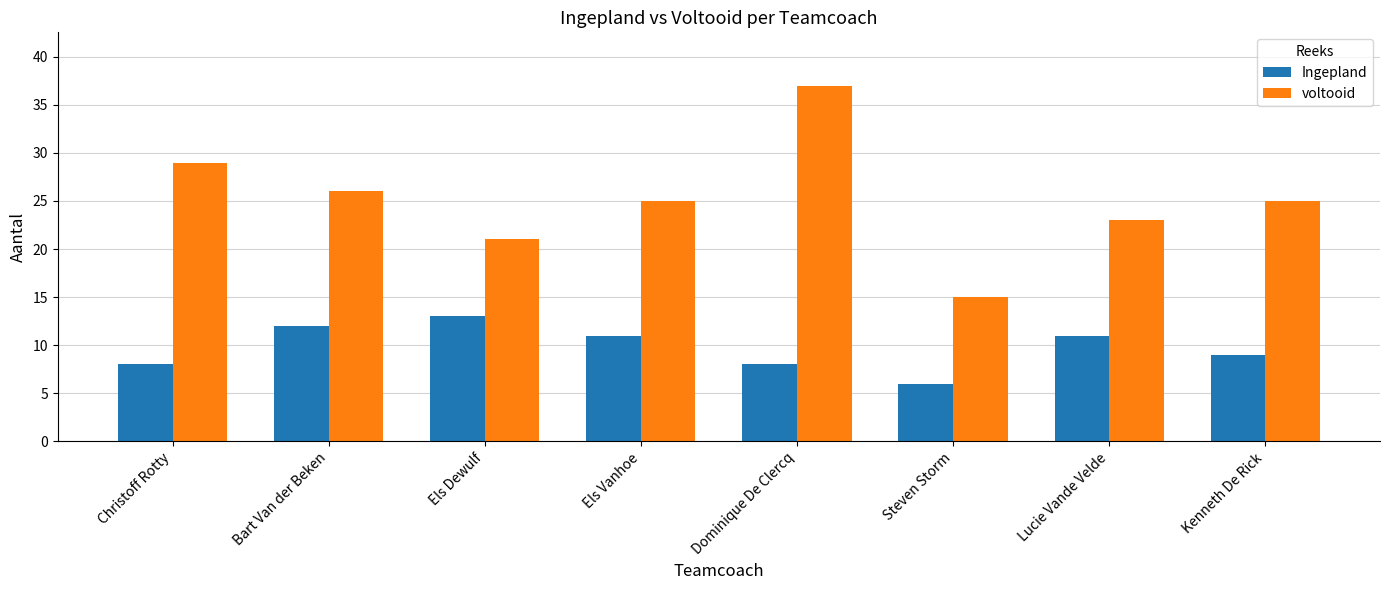

Which series has the largest total across all categories?

voltooid